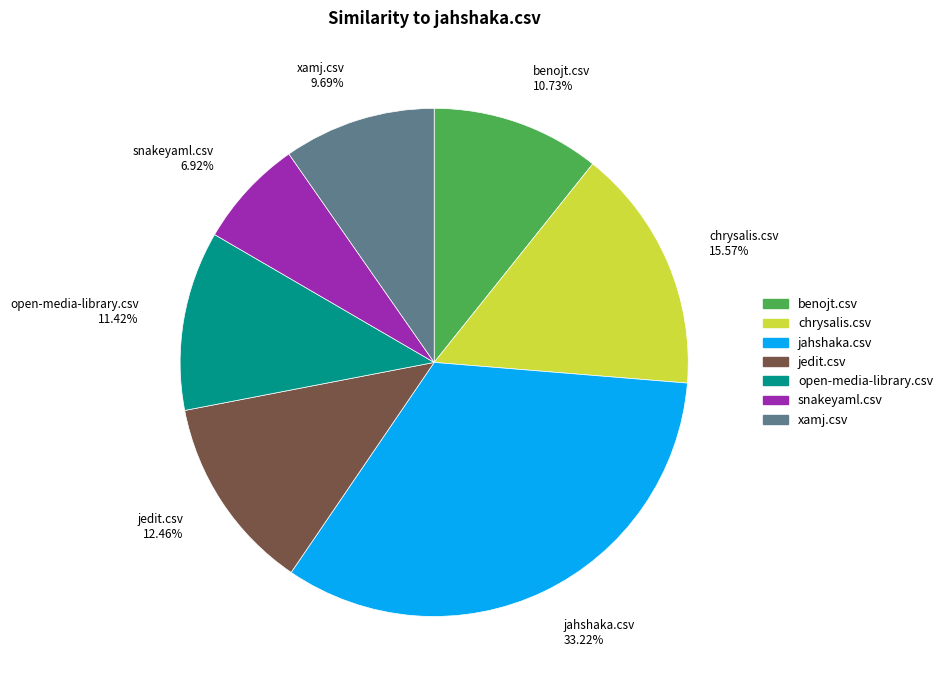

Is the sum of jedit.csv 12.46% and benojt.csv 10.73% greater than half?

No